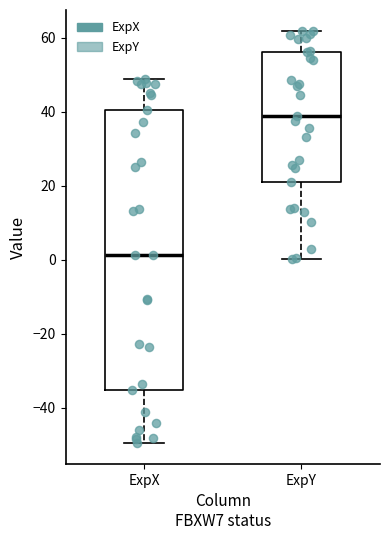

Which box is the tallest, from its lower edge to its upper edge?

ExpX